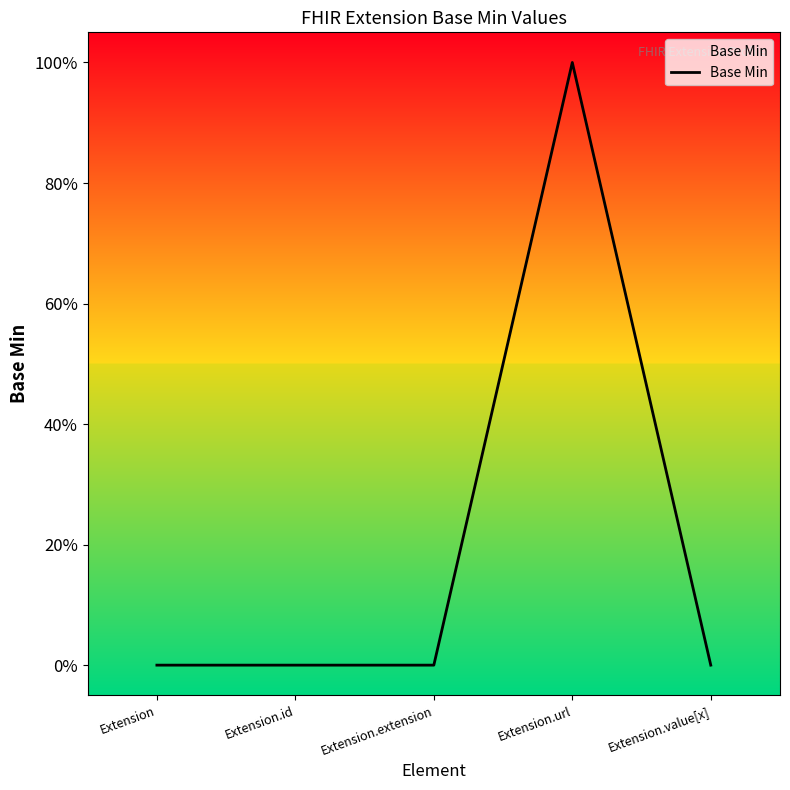

Does the chart display data point markers on the line(s)?

No